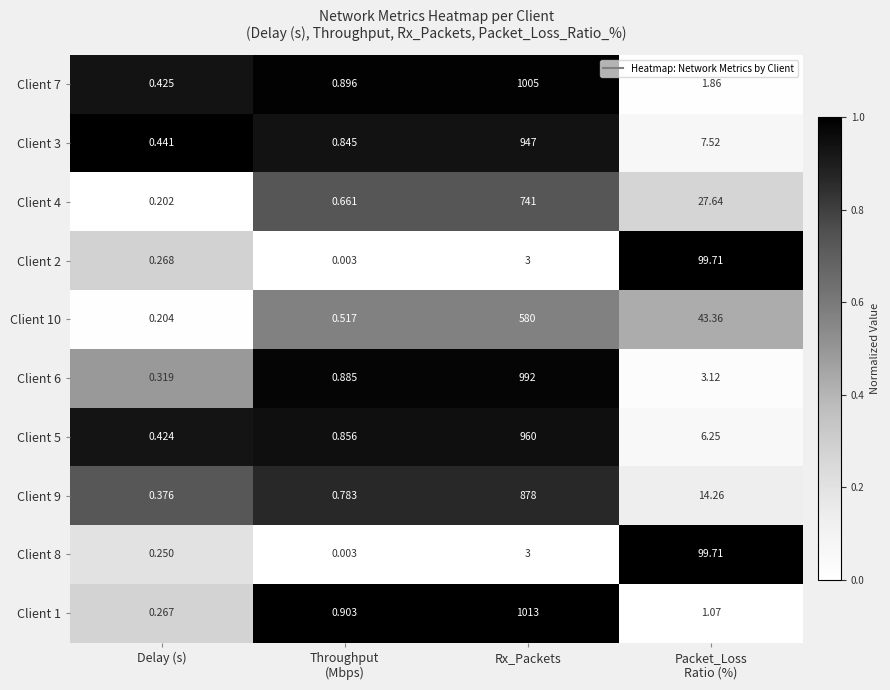

How many categories are shown in the chart?

4